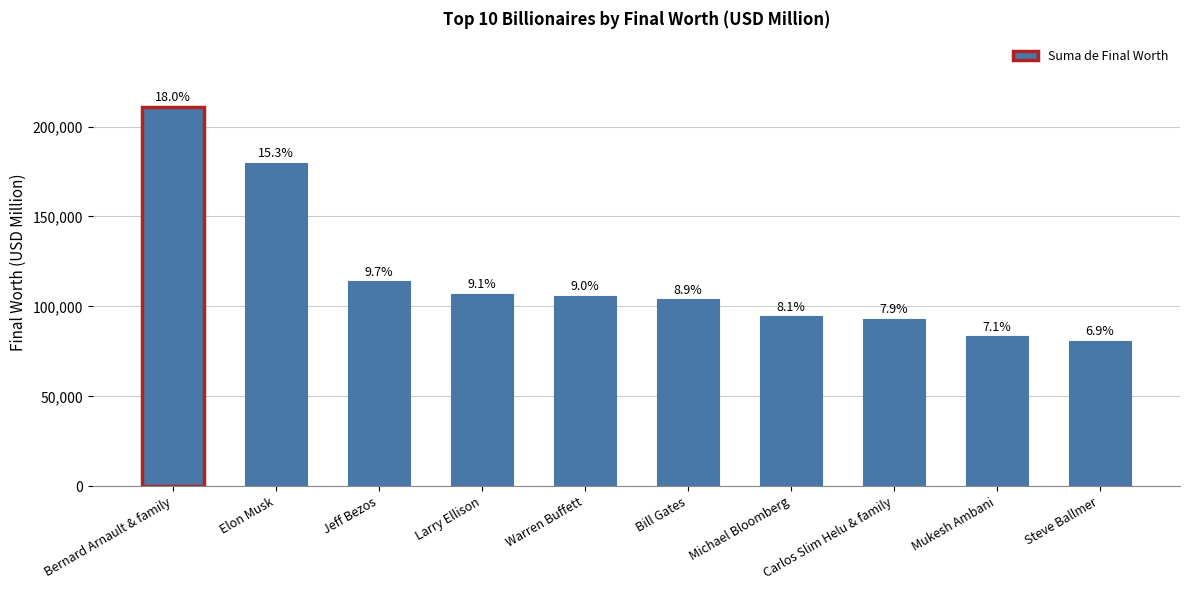

Reading left to right, extract all data points from this chart.

Bernard Arnault & family=211000	Elon Musk=180000	Jeff Bezos=114000	Larry Ellison=107000	Warren Buffett=106000	Bill Gates=104000	Michael Bloomberg=94500	Carlos Slim Helu & family=93000	Mukesh Ambani=83400	Steve Ballmer=80700